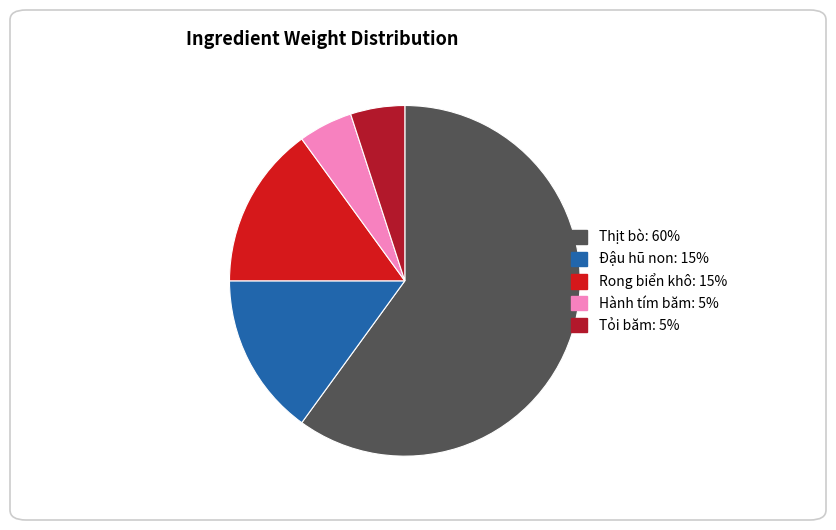

Which category accounts for the majority?

Thịt bò